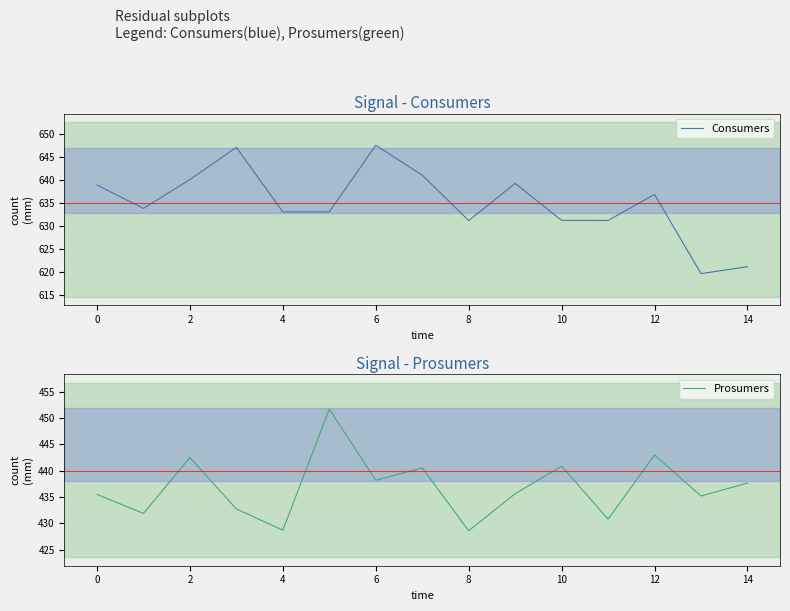

True or false: Consumers and Prosumers intersect in this chart.

False